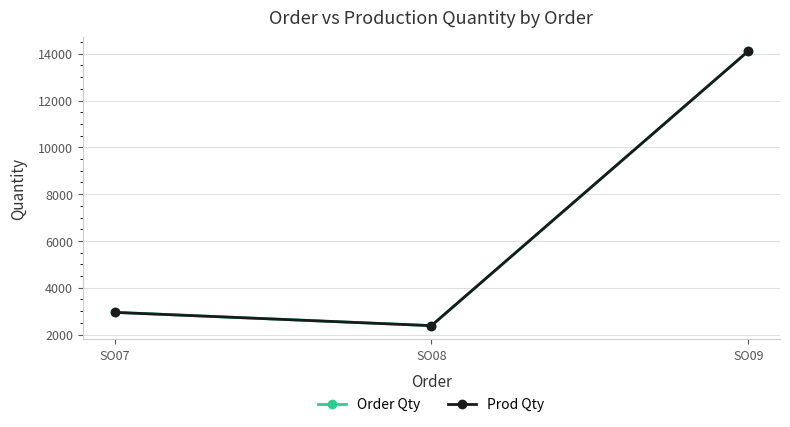

Reading left to right, what are all the values shown in this chart?

Order Qty: SO07=2950	SO08=2382	SO09=14115
Prod Qty: SO07=2950	SO08=2382	SO09=14115